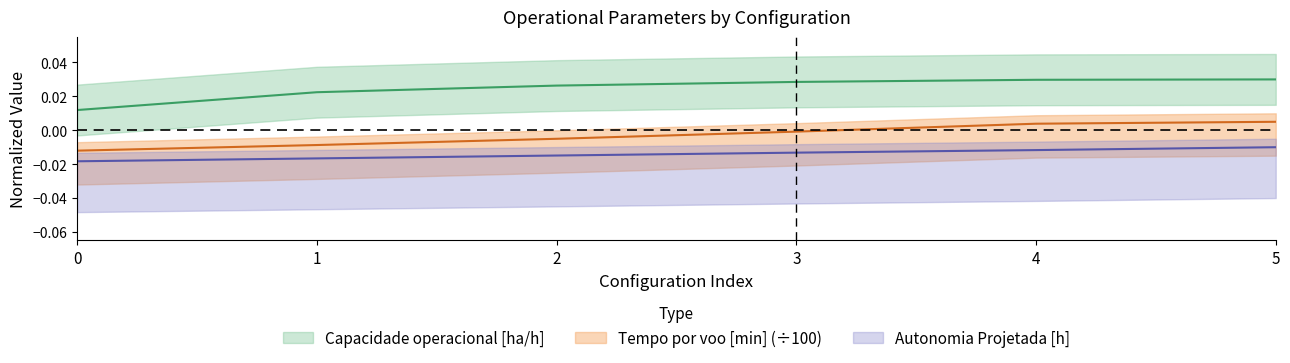

The Capacidade operacional [ha/h] series shows 0.0 at 2. True or false?

False